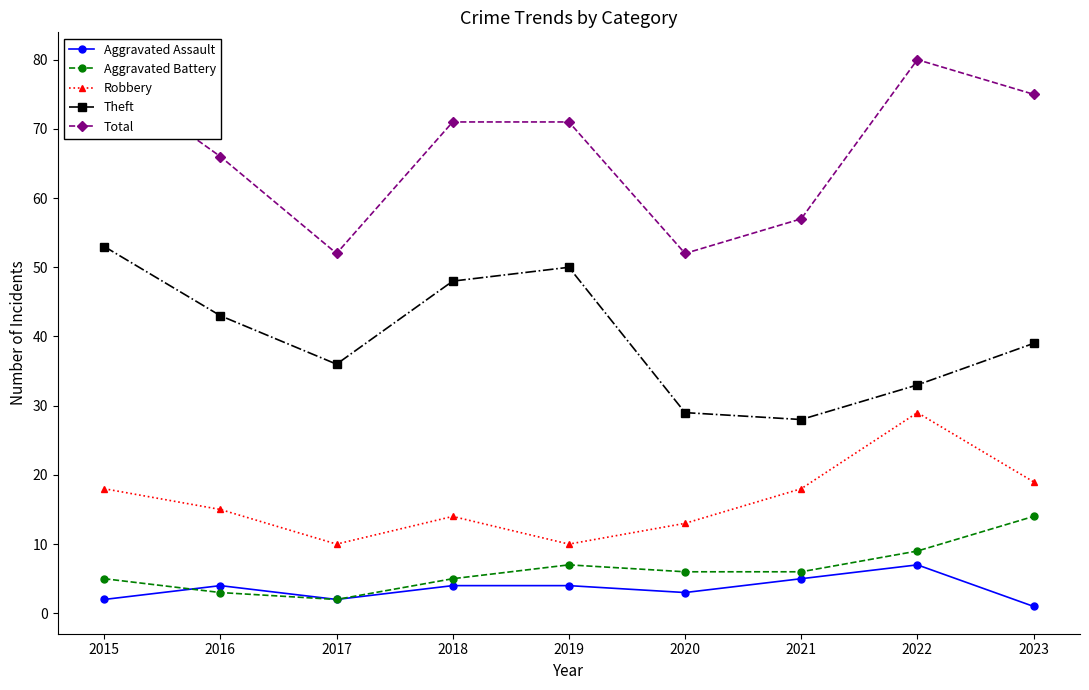

Between which two adjacent categories do Aggravated Battery and Aggravated Assault first intersect?

2015 and 2016